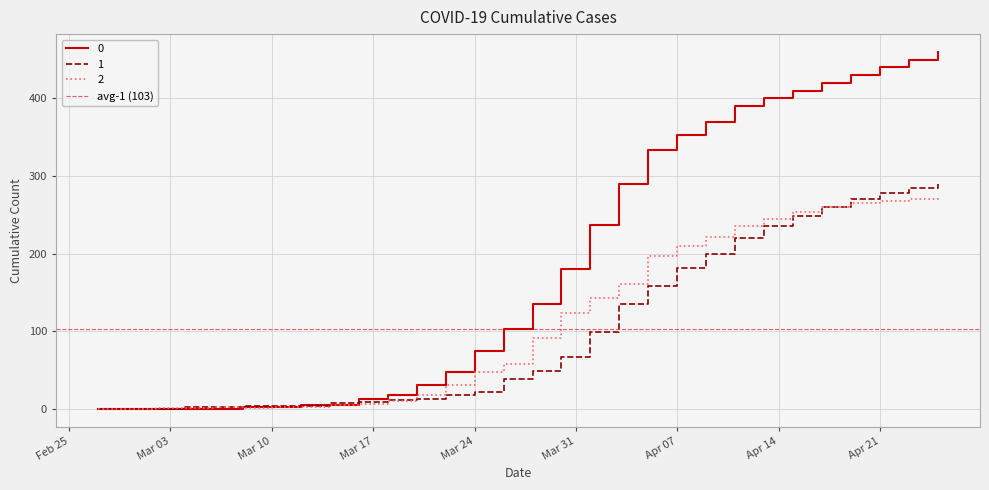

Is it true that 2 equals 2 at 2020-03-12?

True